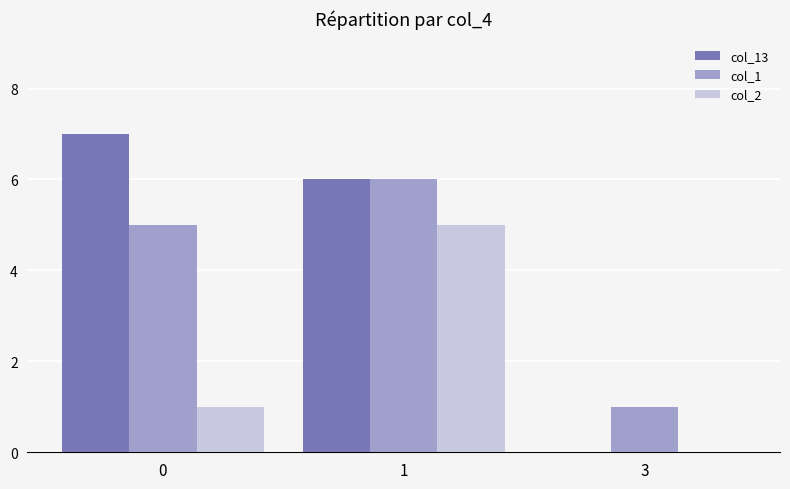

At which category is the sum across all series the highest?

1